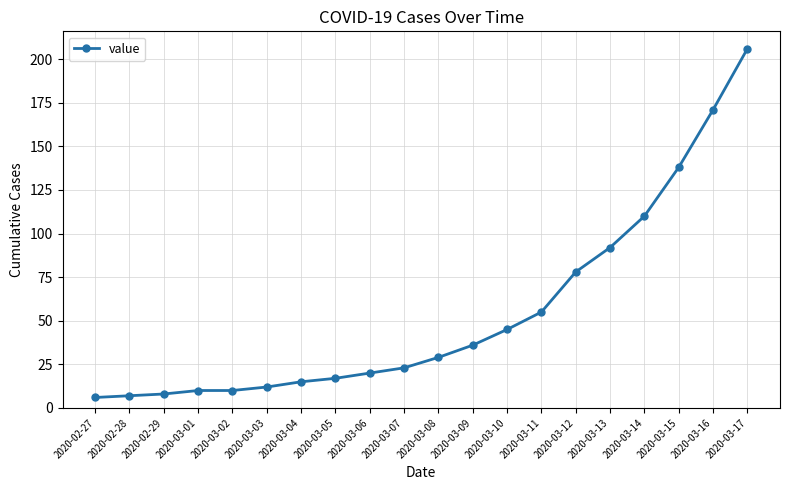

How many lines are shown in the chart?

1